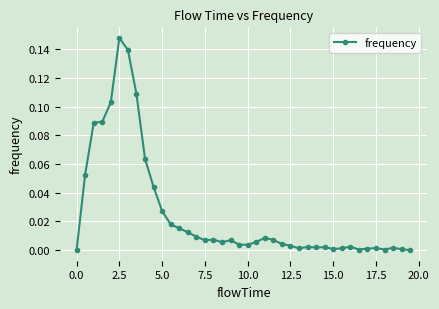

What is the sum of all values?

1.0